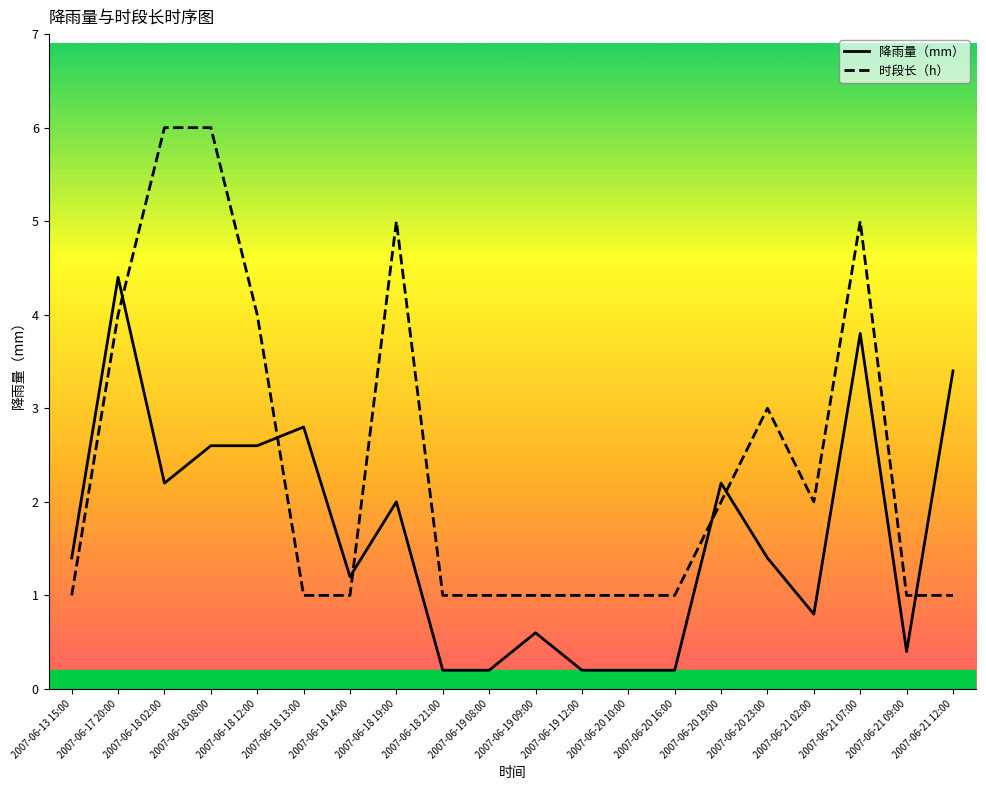

The value of 时段长（h） at 2007-06-19 12:00 is 1.0. True or false?

True